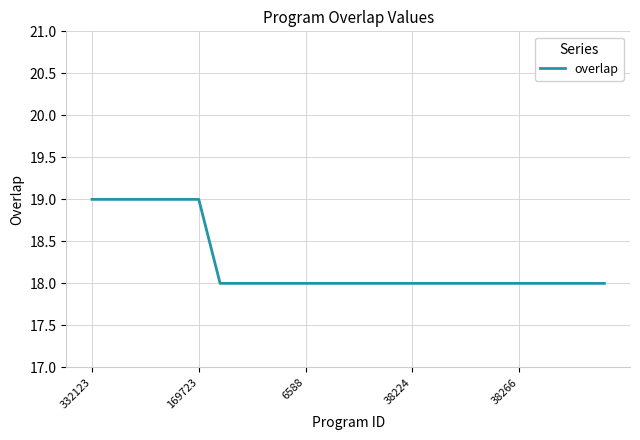

How many values are between 18 and 19?

25